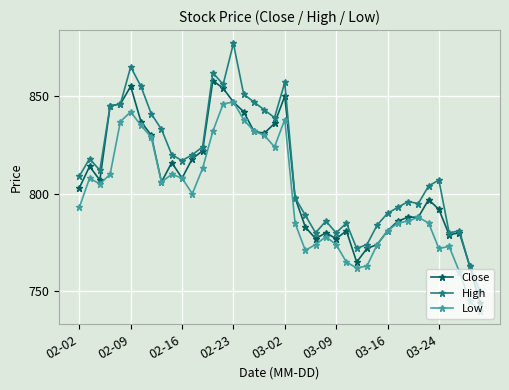

Reading left to right, what are all the values shown in this chart?

Close: 803	814	807	845	846	855	837	830	806	816	808	818	822	858	854	847	842	832	831	836	850	798	783	777	780	777	781	765	772	774	781	786	788	788	797	792	779	780	763	744
High: 809	818	812	845	846	865	855	841	833	820	817	820	824	862	856	877	851	847	843	839	857	798	789	780	786	780	785	772	774	784	790	793	796	795	804	807	780	781	763	750
Low: 793	808	805	810	837	842	835	829	806	810	808	800	813	832	846	847	838	832	830	824	838	785	771	774	778	774	765	762	763	774	781	785	786	788	785	772	773	760	745	740